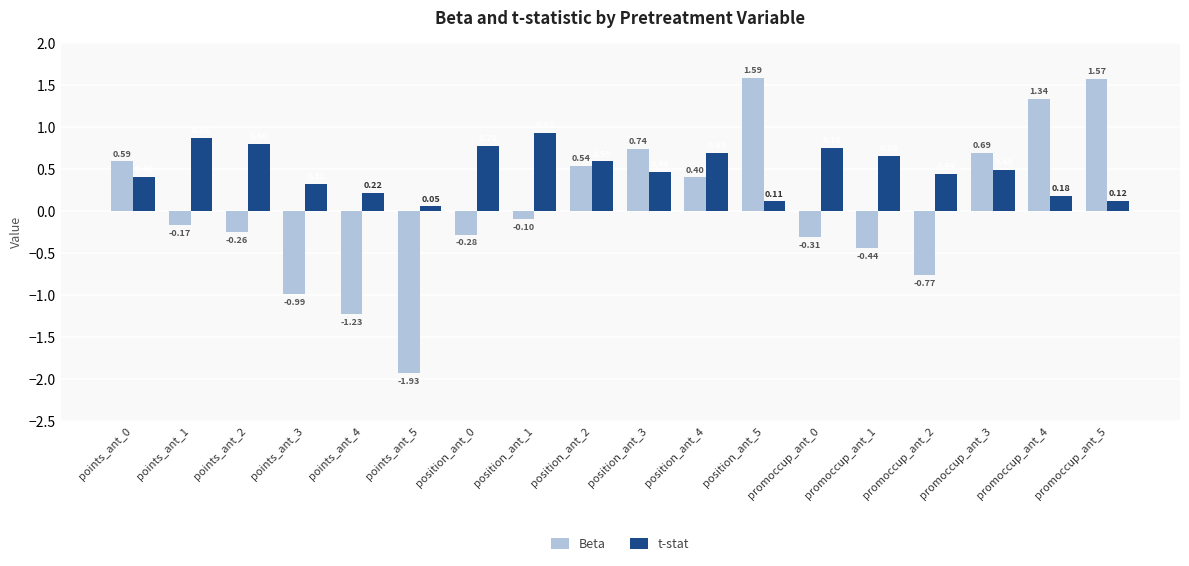

At how many categories does at least one series exceed 0?

18